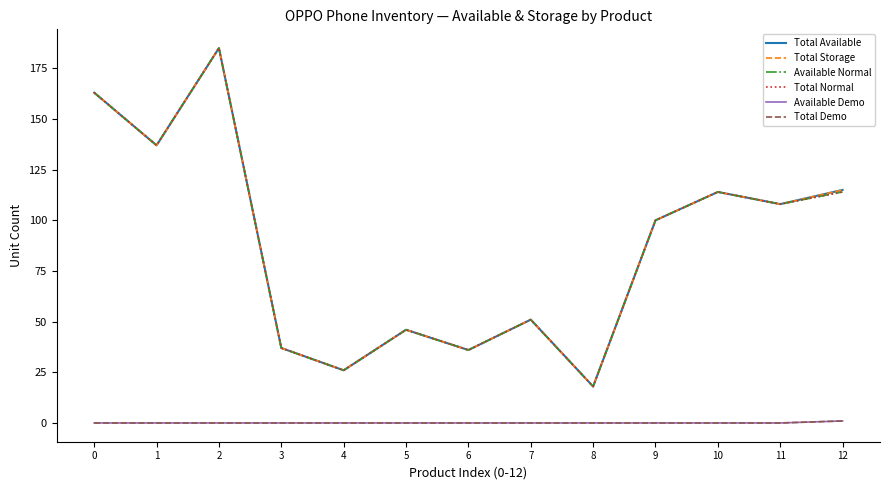

Is this an area chart (filled region under the line)?

No